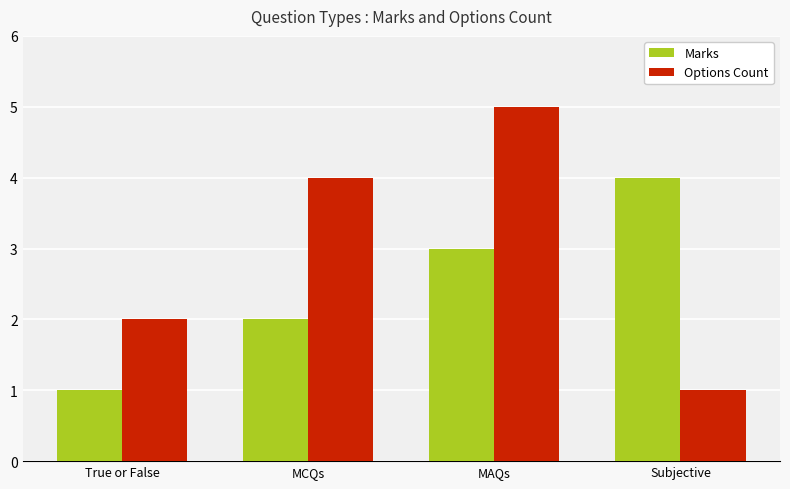

Rank the series at Subjective from lowest to highest value.

Options Count, Marks